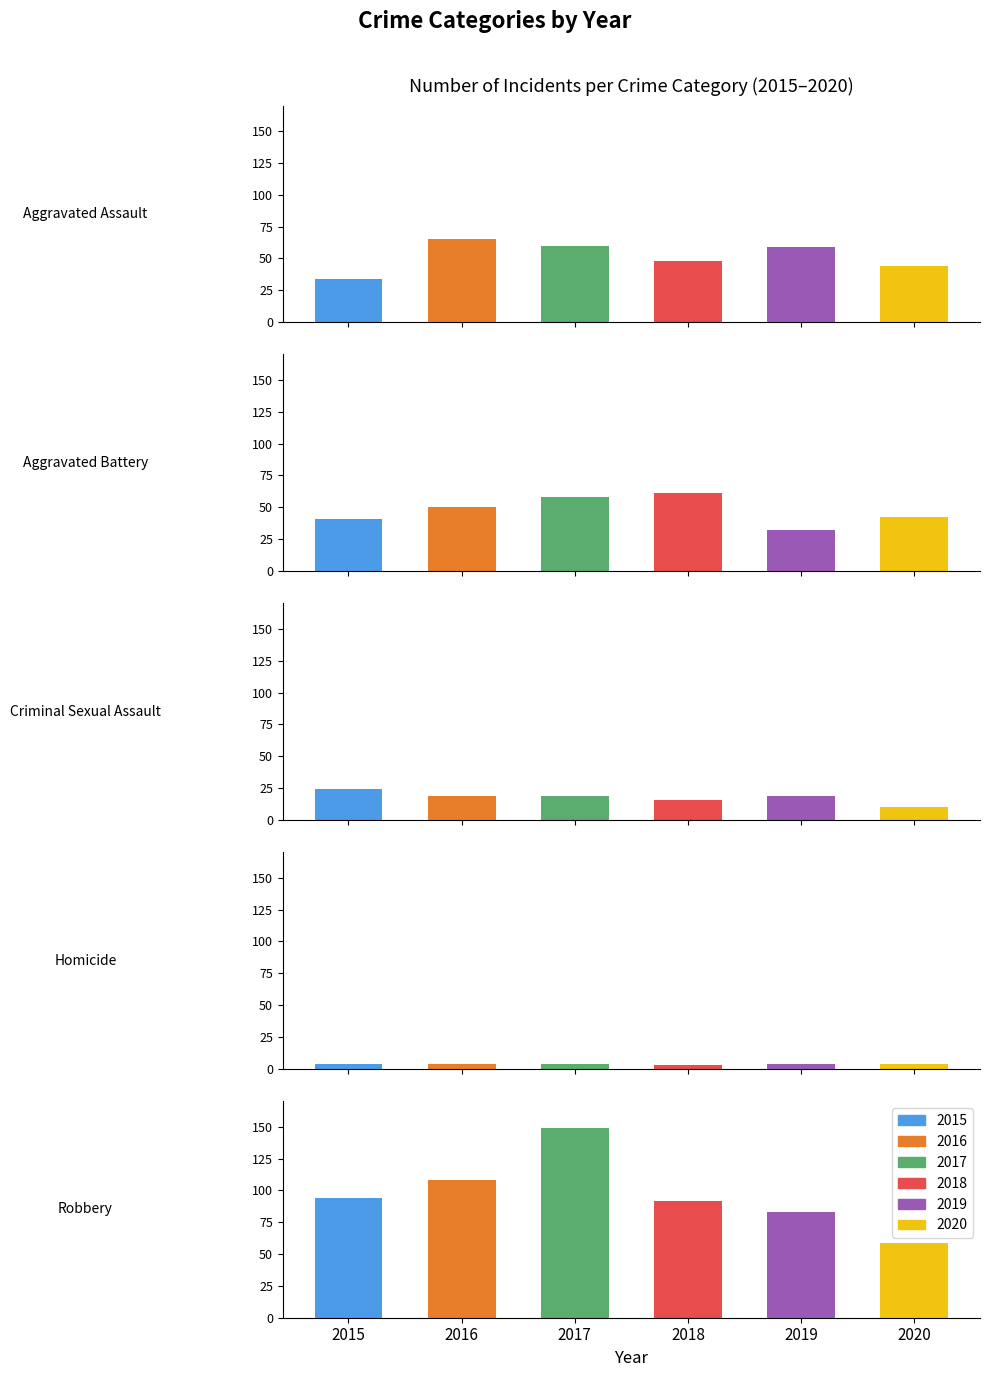

How many data points in Criminal Sexual Assault are above 19?

1